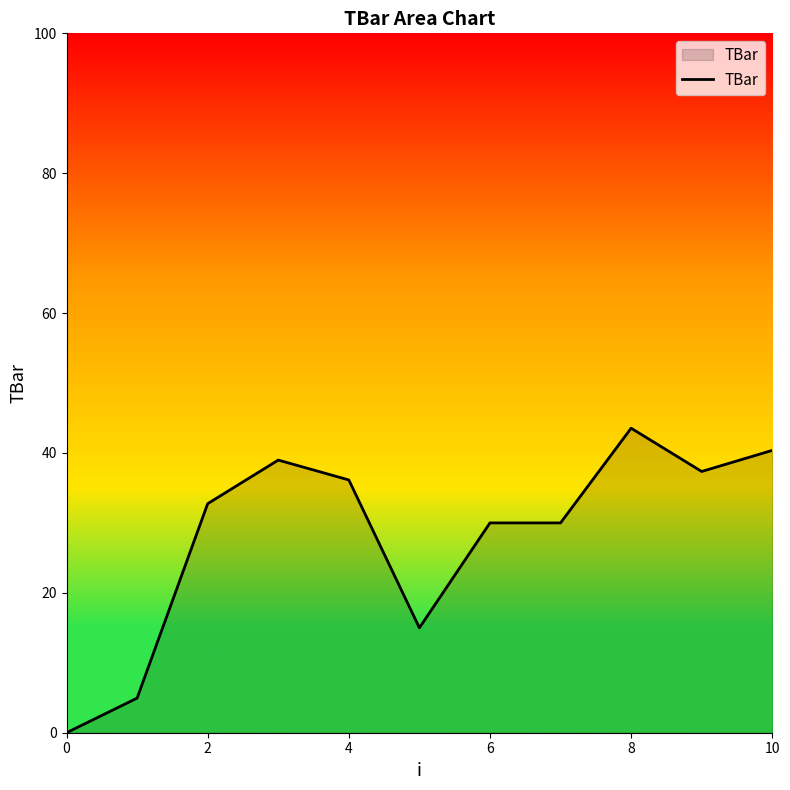

What is the difference between the maximum and minimum values?

43.5